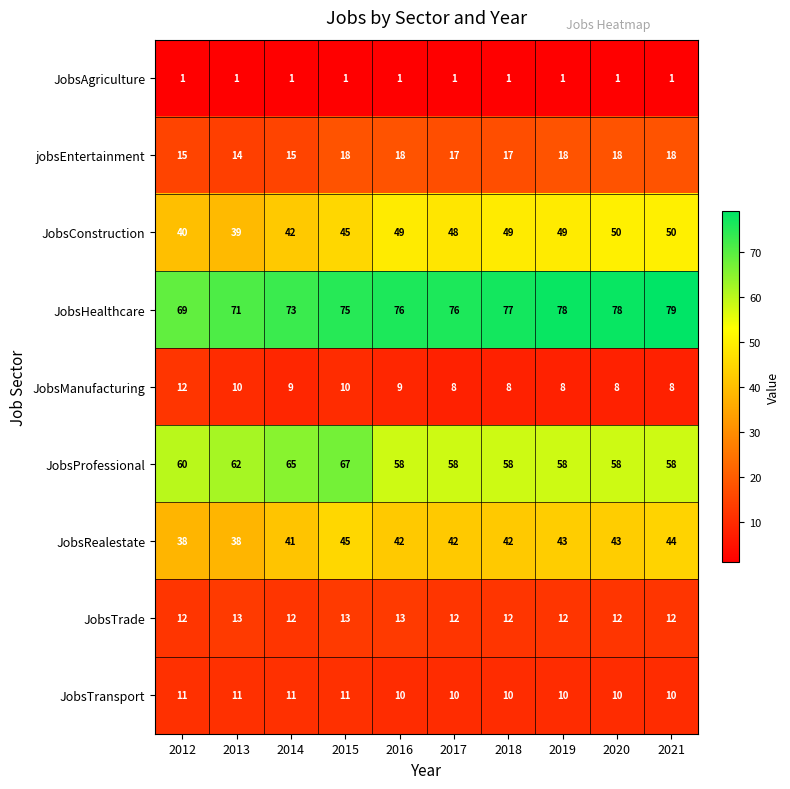

At how many categories does at least one series exceed 33?

10